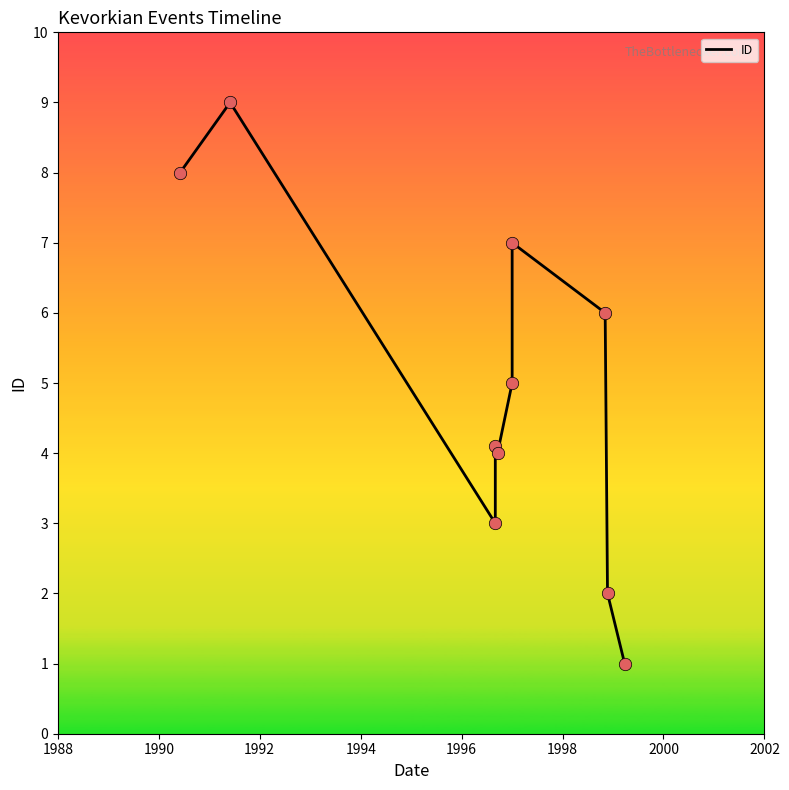

What is the ratio of the value at 2000 to the value at 1998?

1.4